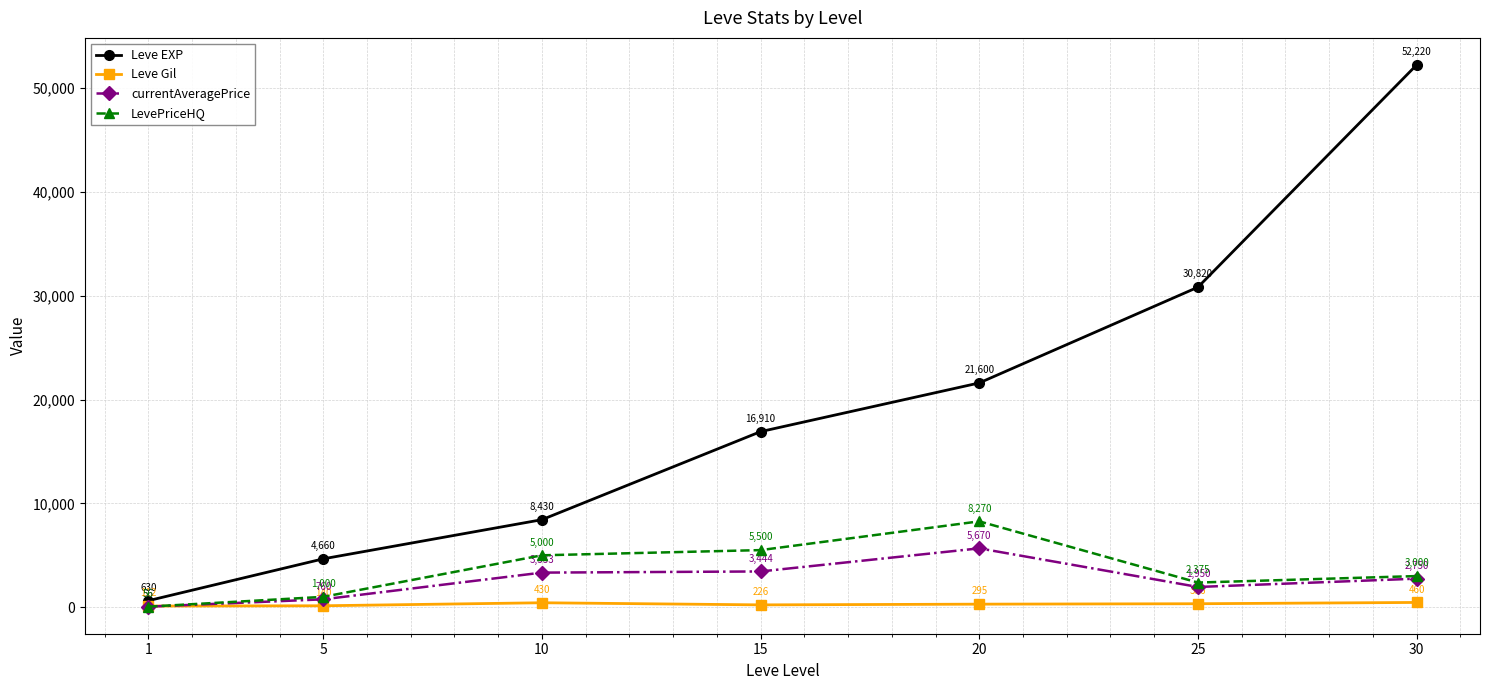

True or false: Leve EXP has a value of 21600.0 at 20.

True